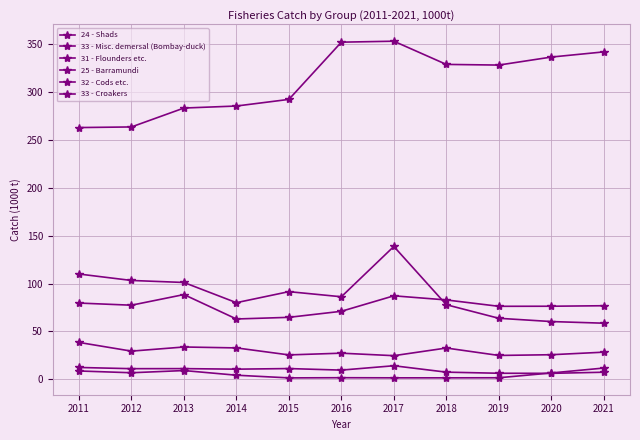

Where is 32 - Cods etc. nearest to the value 6?

2020